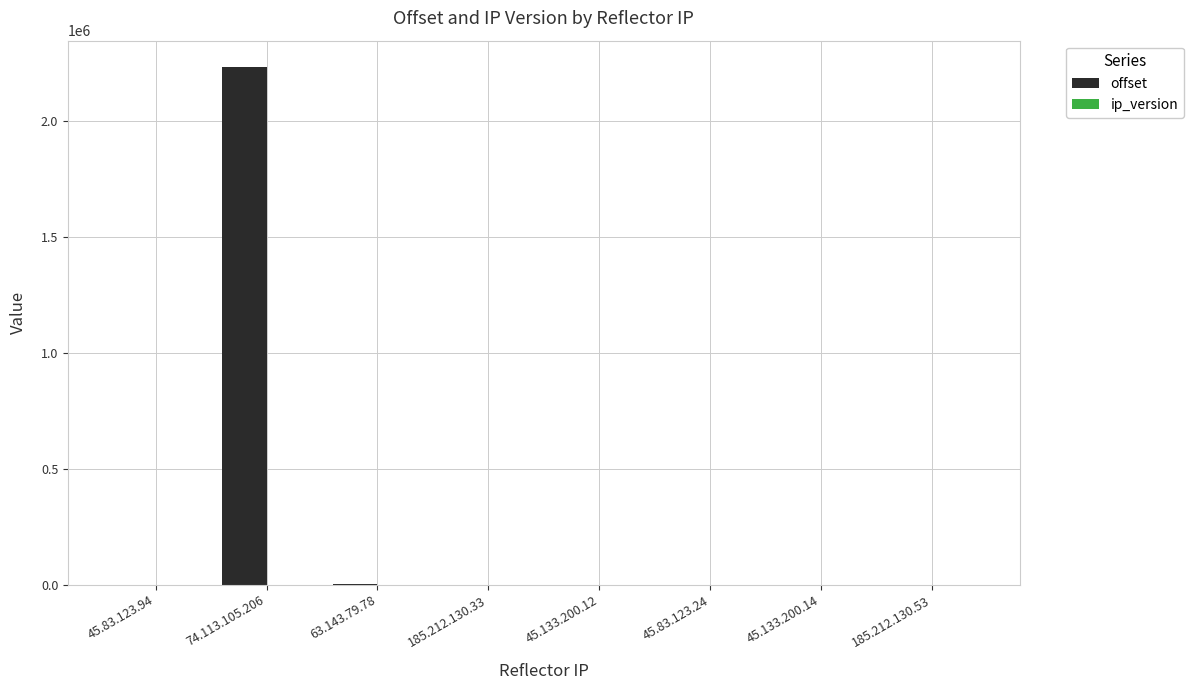

Which series has the largest total across all categories?

offset